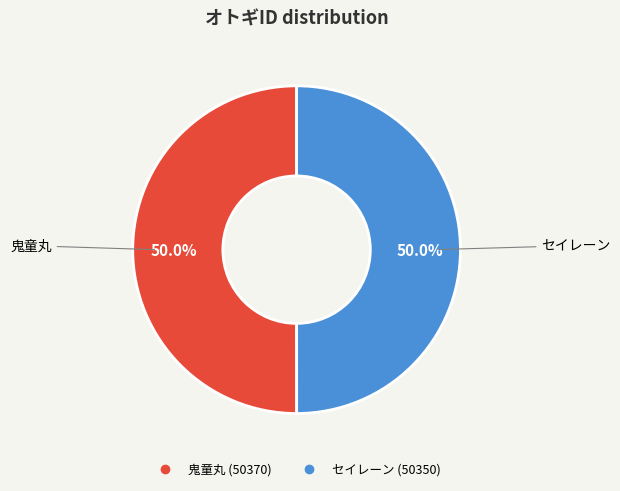

Combined, what portion of the pie is セイレーン and 鬼童丸?

100.0%